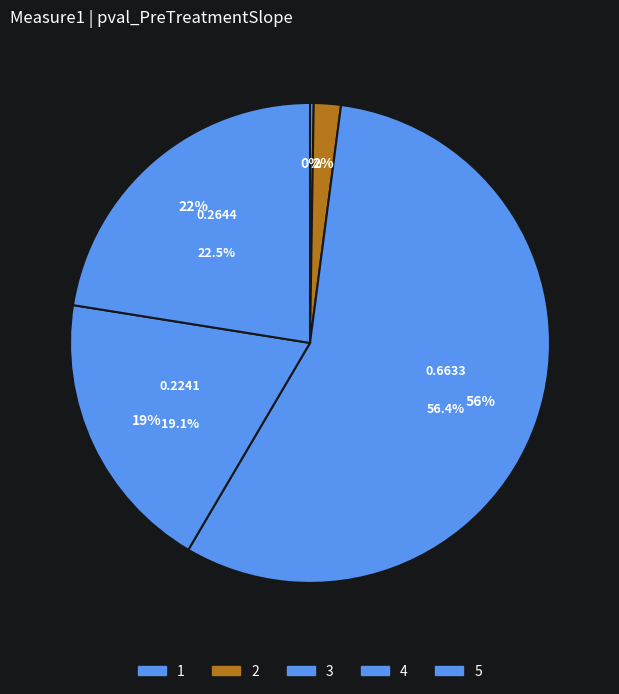

Does 5 represent more than half of the total?

No